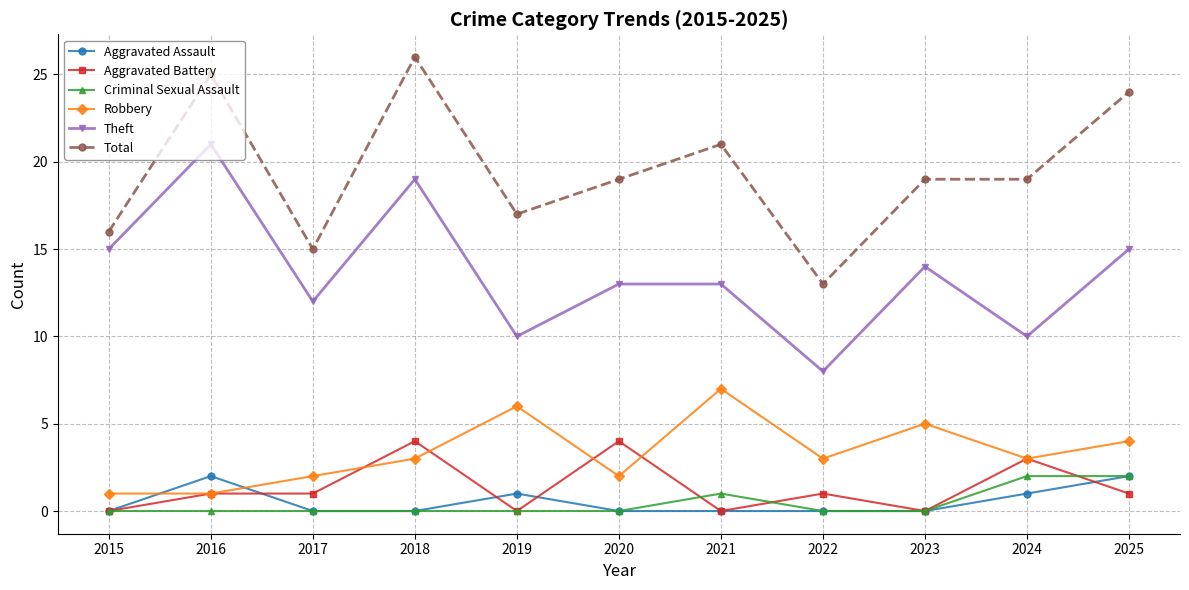

The value of Robbery at 2021 is 11. True or false?

False